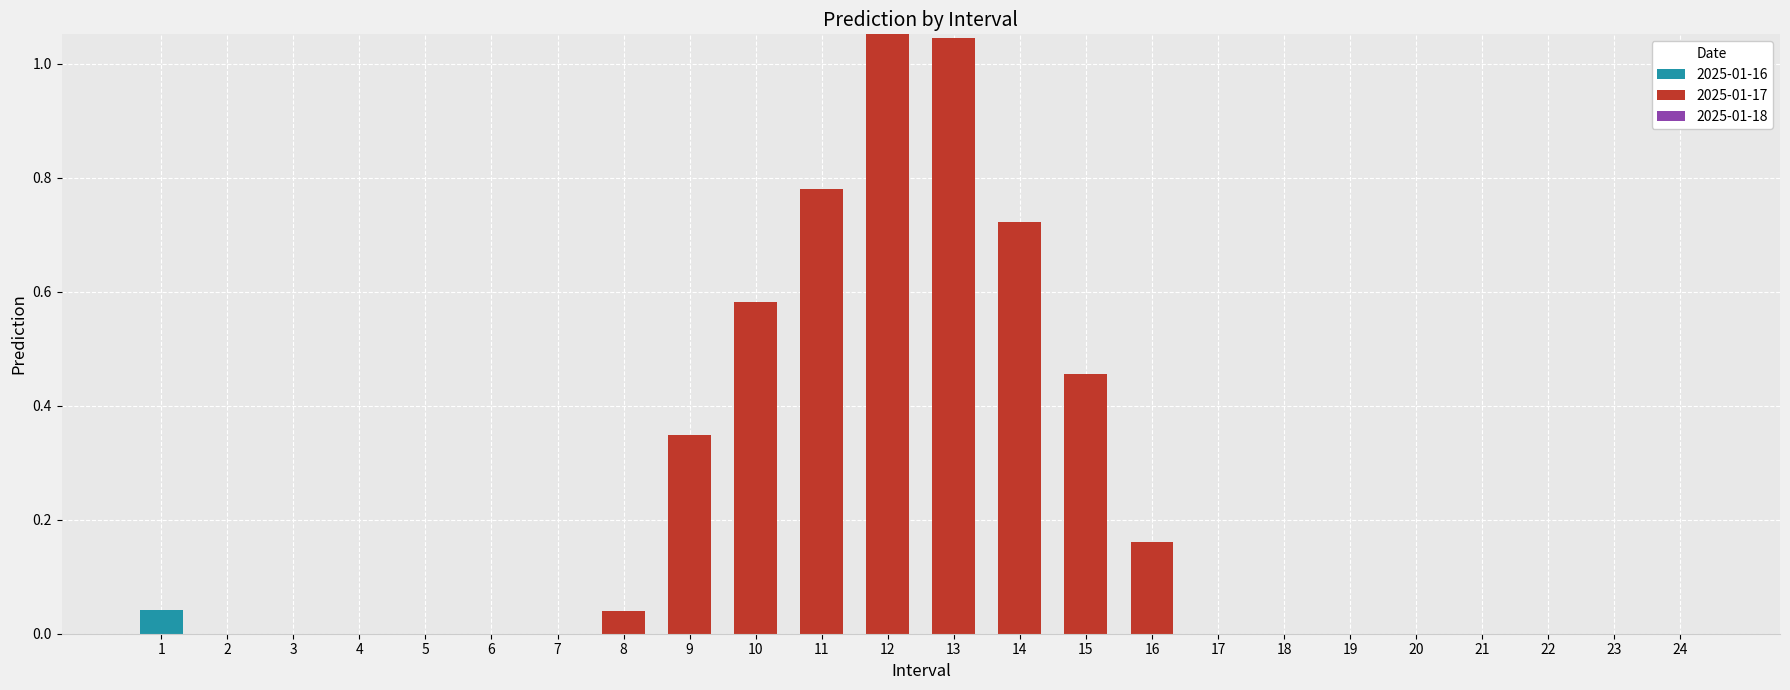

How many data points does each series have?

24